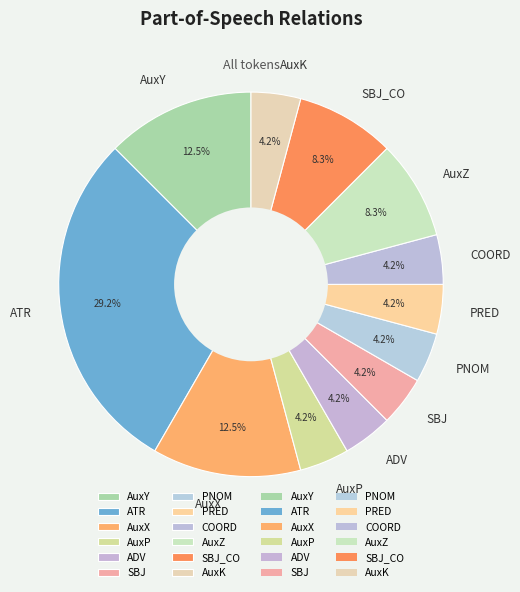

Approximately how many times larger is the value at AuxZ compared to ADV?

2.0